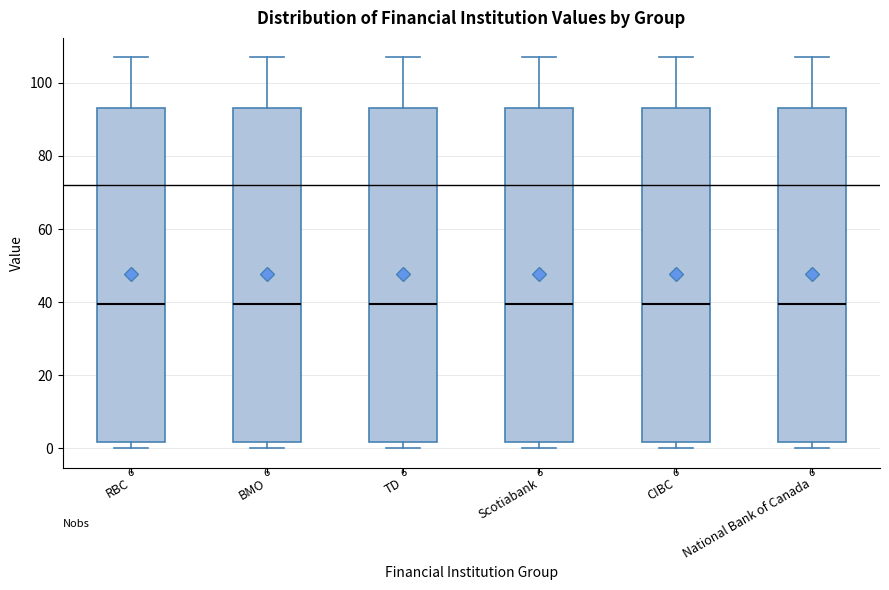

Where is the lower edge of the box for RBC on the y-axis? The values are not printed on the chart, so give them approximately, as read against the axis.

2